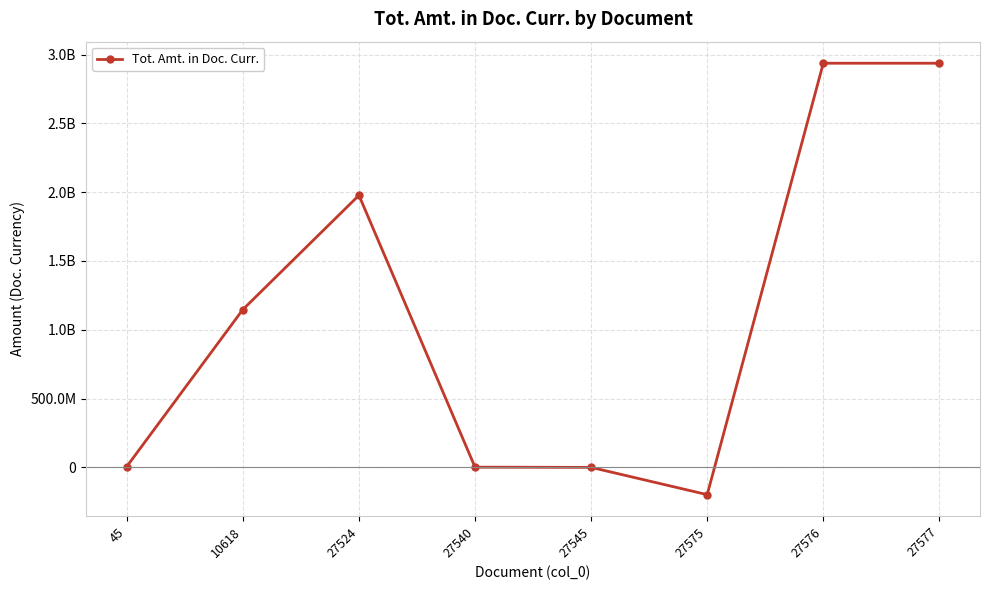

Reading left to right, extract all data points from this chart.

6553073.3	1147312300.2	1977146934.0	1928695.6	491004.8	-197677590.0	2936621423.7	2936621423.7